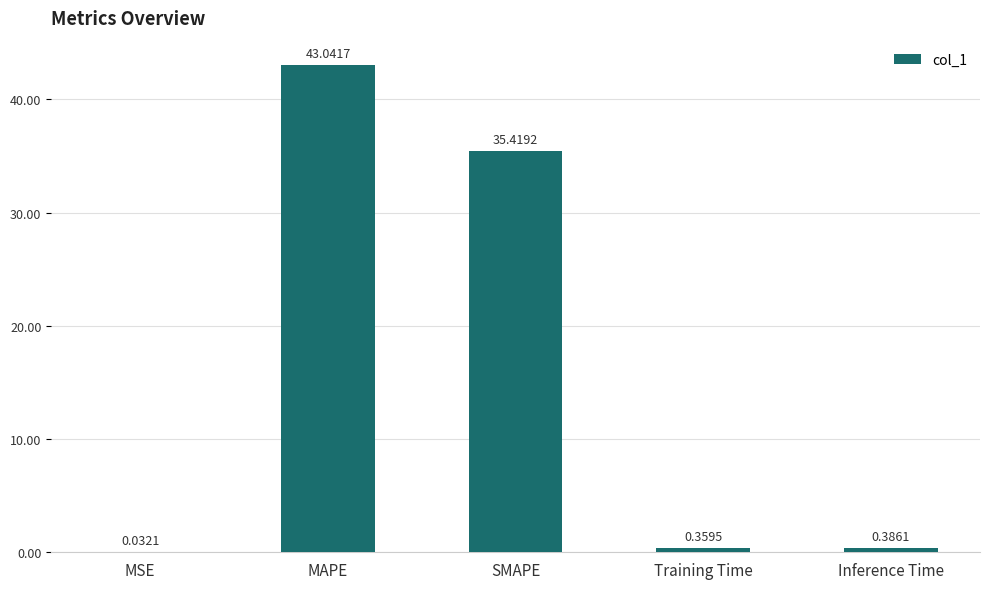

Which category has the highest value across all series?

MAPE